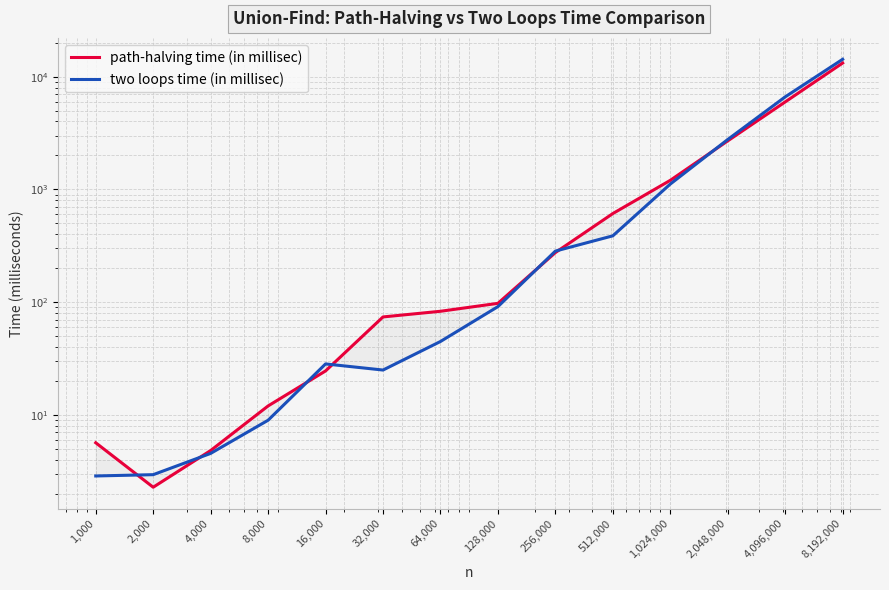

The two loops time (in millisec) series shows 9.0 at 8,000. True or false?

True